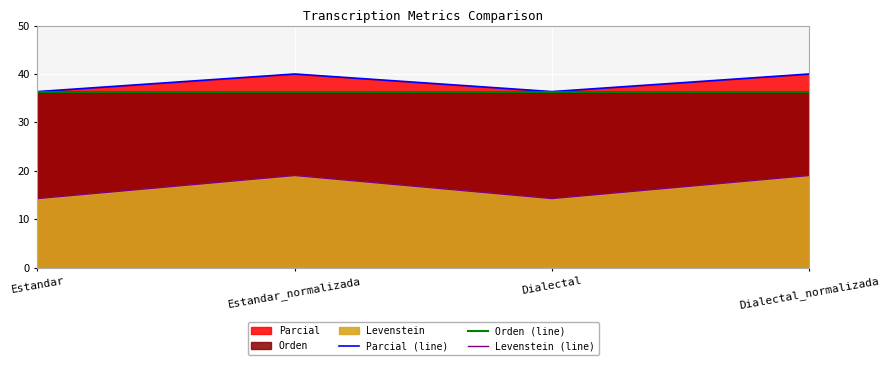

At how many categories does at least one series exceed 28?

4